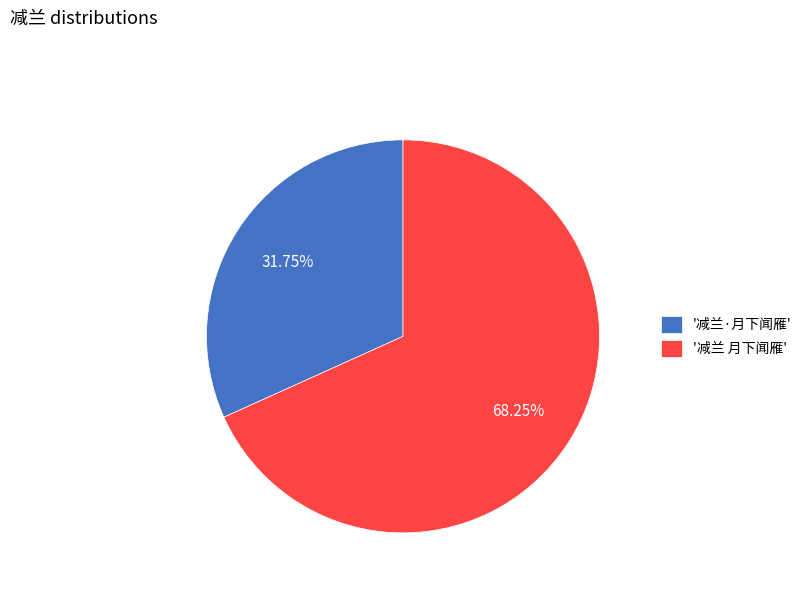

What is the ratio of the value at '减兰·月下闻雁' to the value at '减兰 月下闻雁'?

0.5